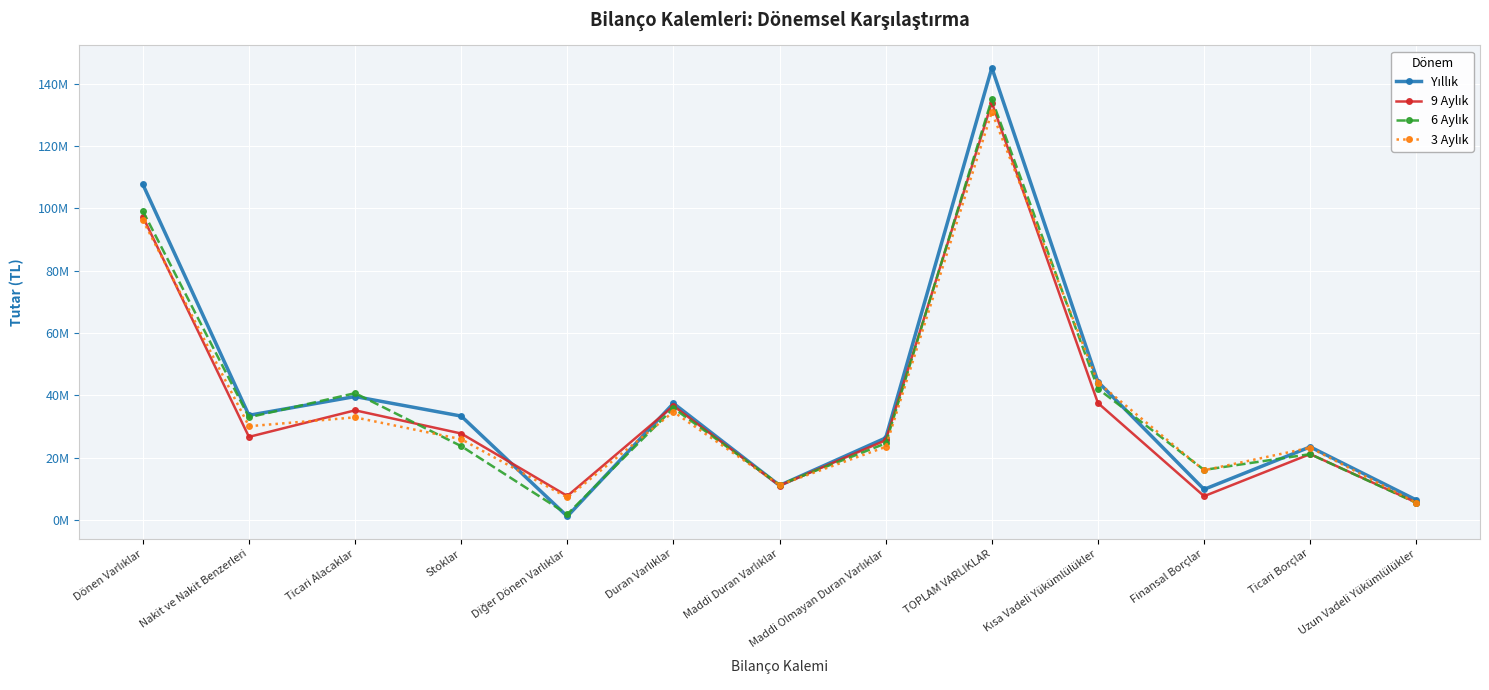

Read the 3 Aylık value at Ticari Borçlar.

23203018